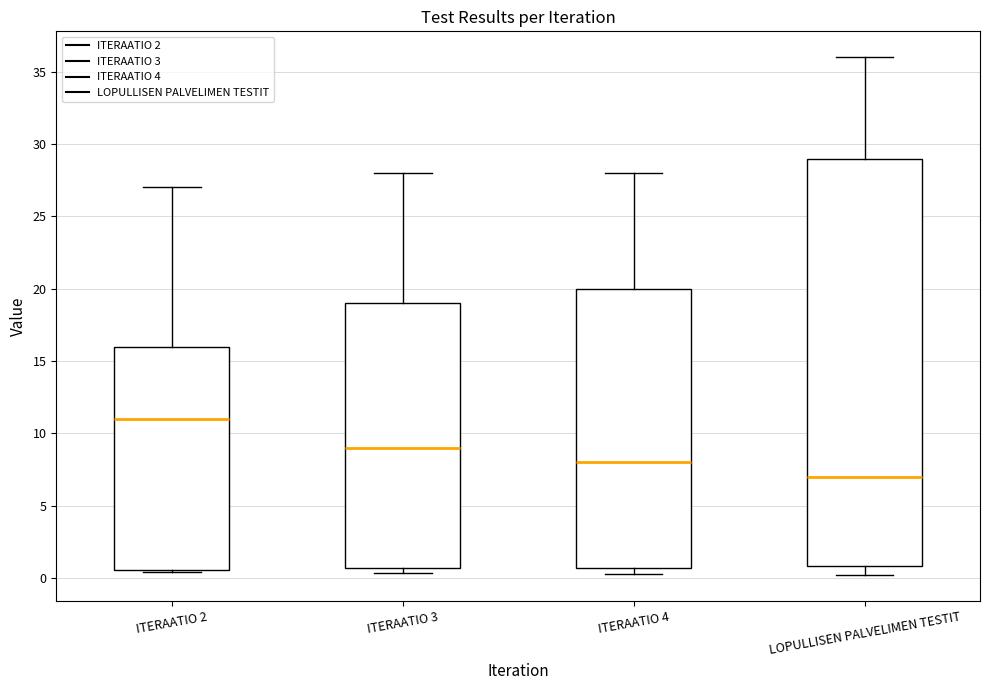

Which box is the tallest, from its lower edge to its upper edge?

LOPULLISEN PALVELIMEN TESTIT